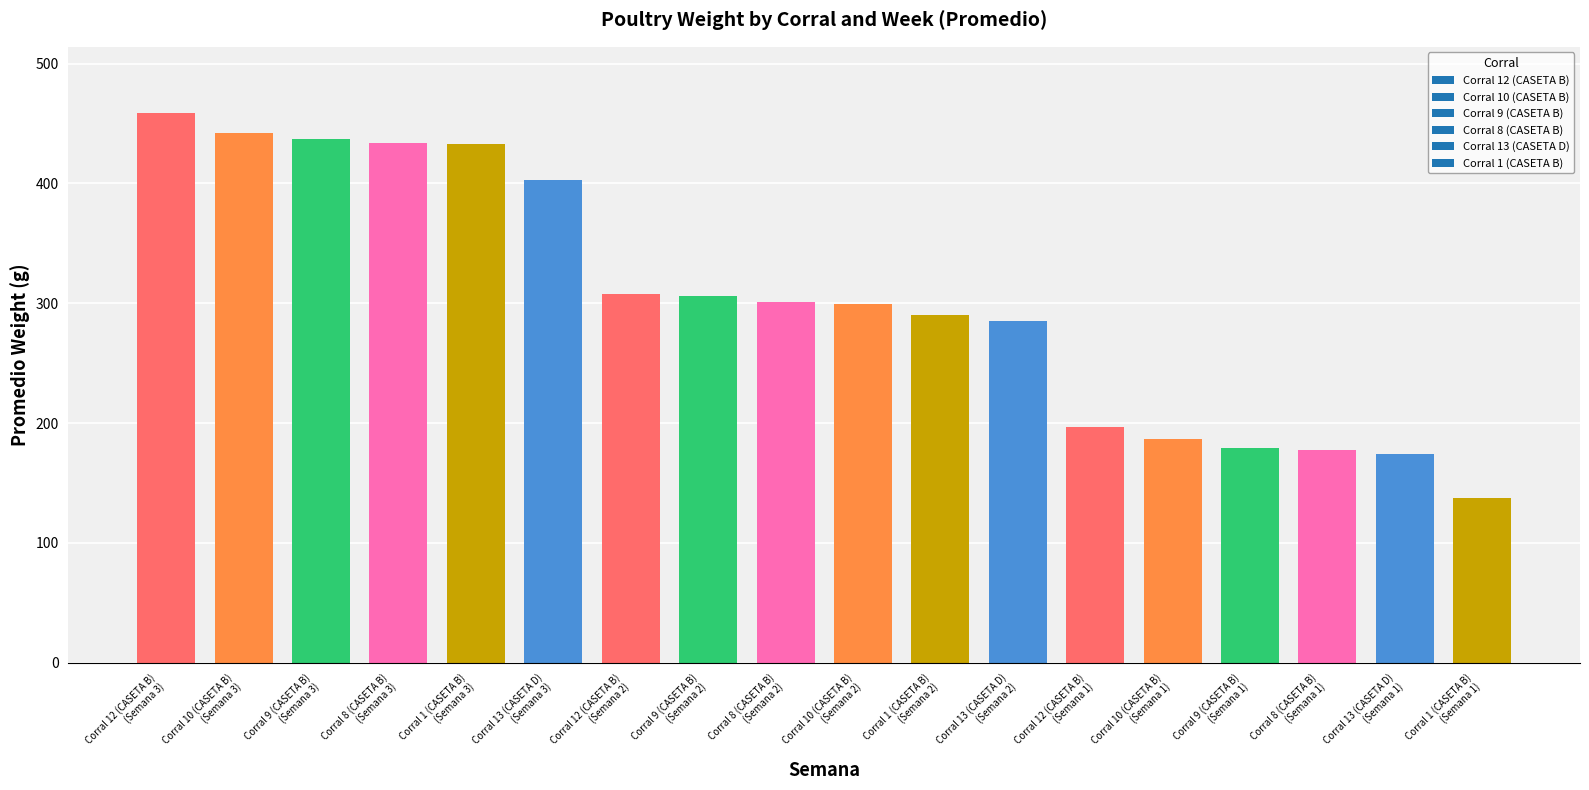

What is the value of the 9th bar from the left?

301.3